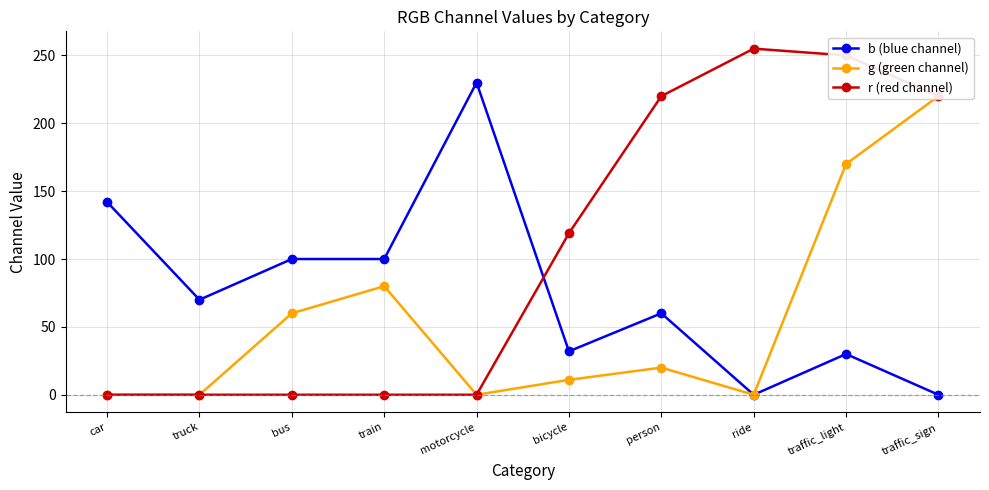

The value of r (red channel) at train is 95. True or false?

False